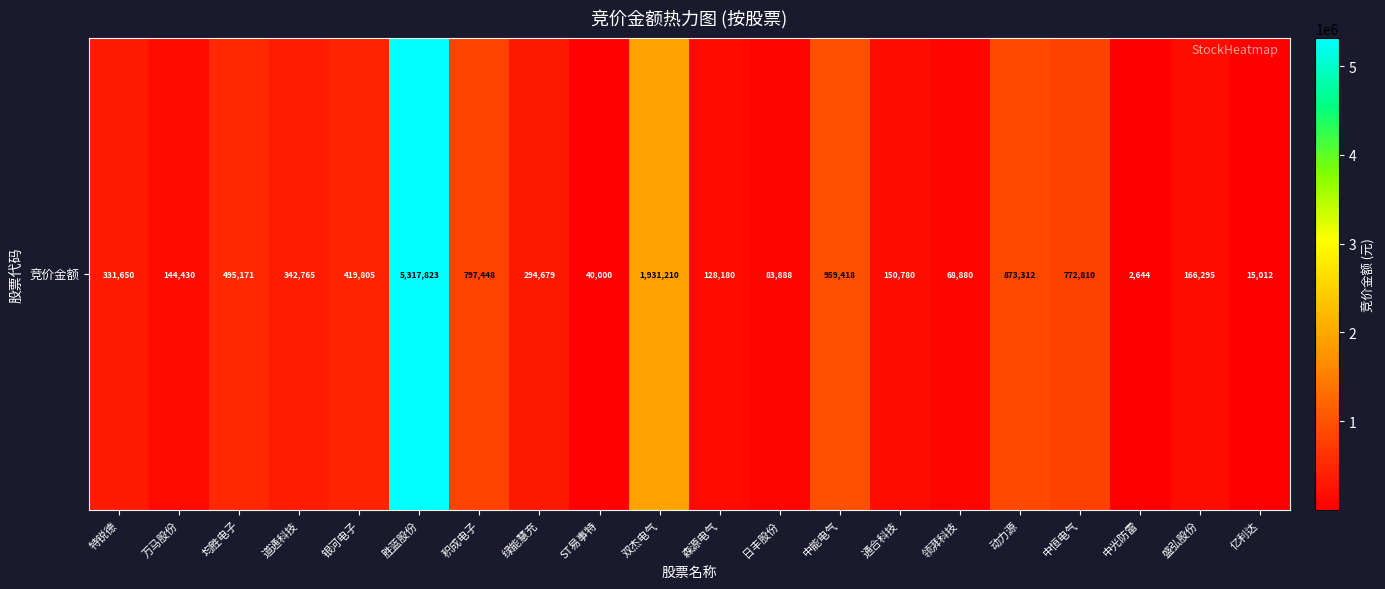

What is the approximate value at 万马股份?

144430